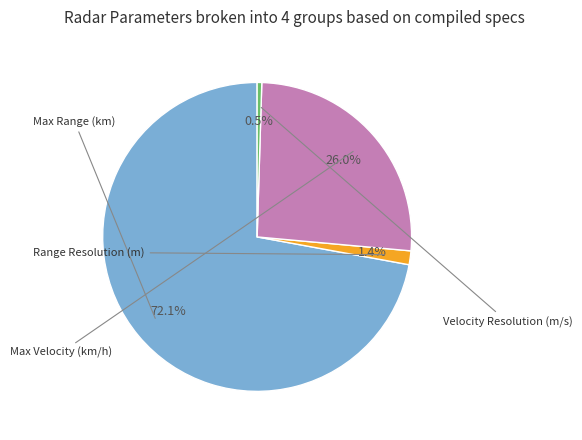

Is there a majority slice in this chart?

Yes